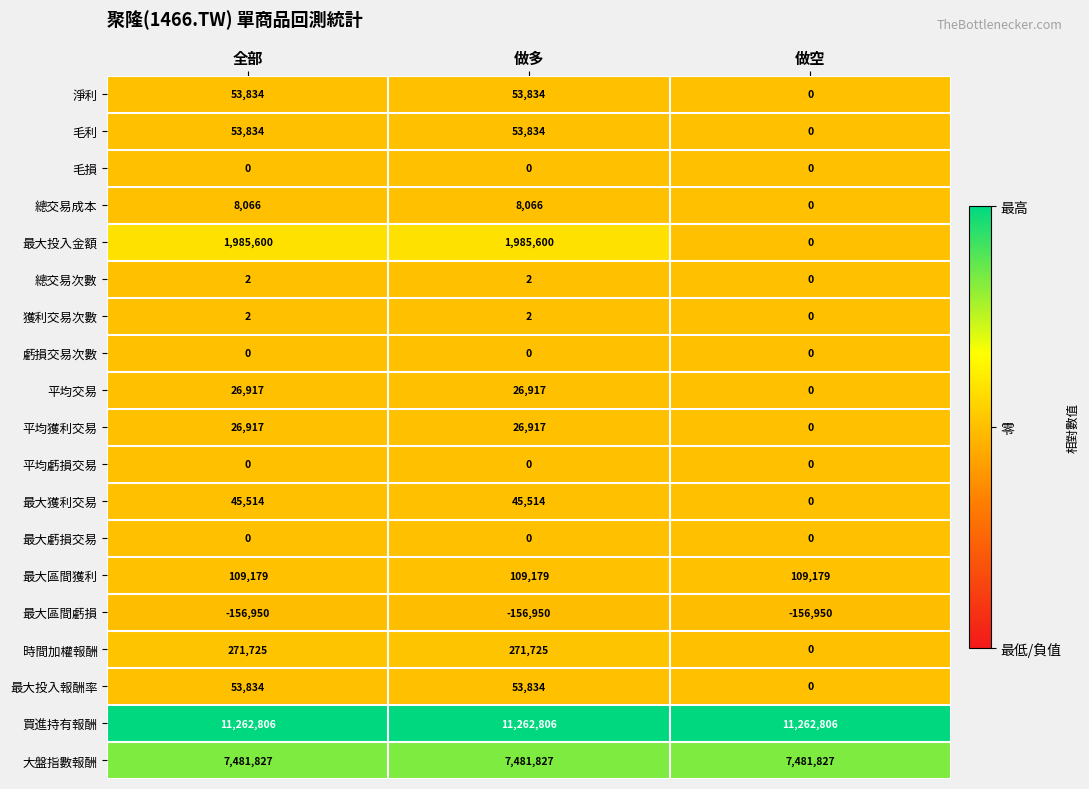

Which series has the widest spread of values?

最大投入金額